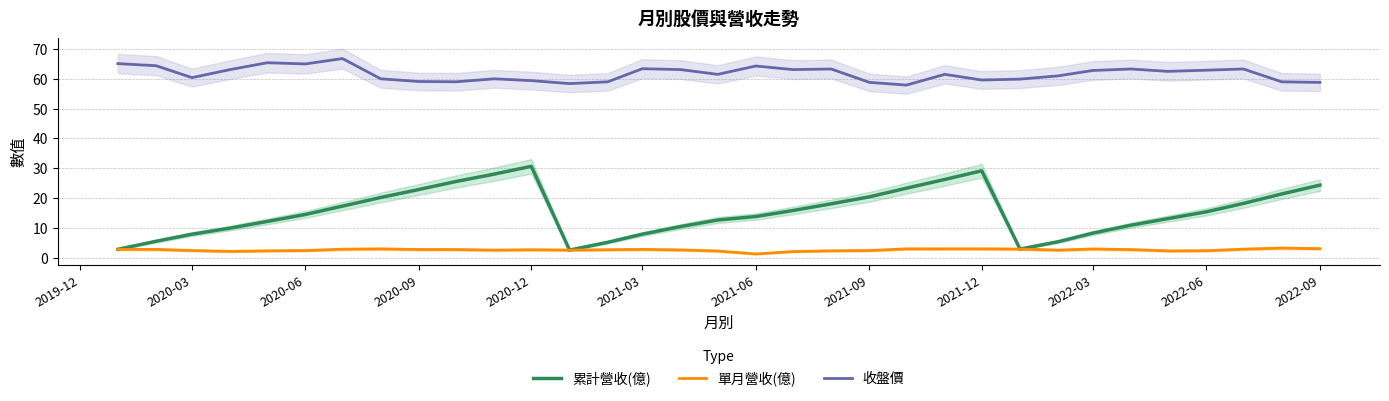

The 累計營收(億) series shows 30.6 at 2020-12. True or false?

True